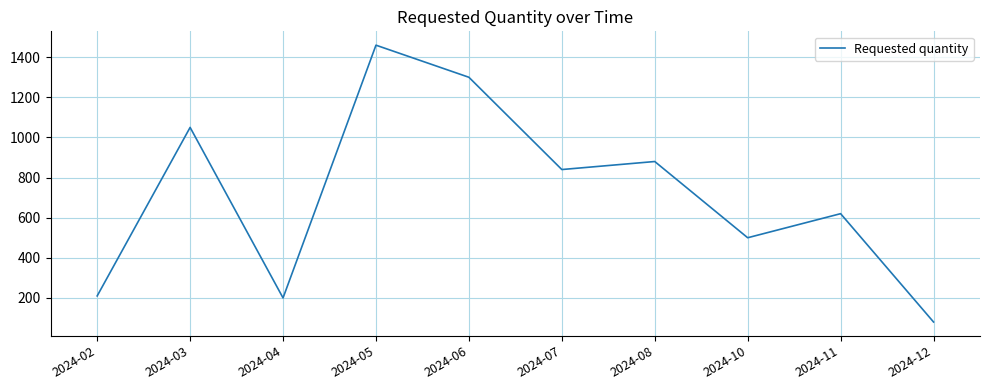

At which category does the chart reach its minimum across all series?

2024-12